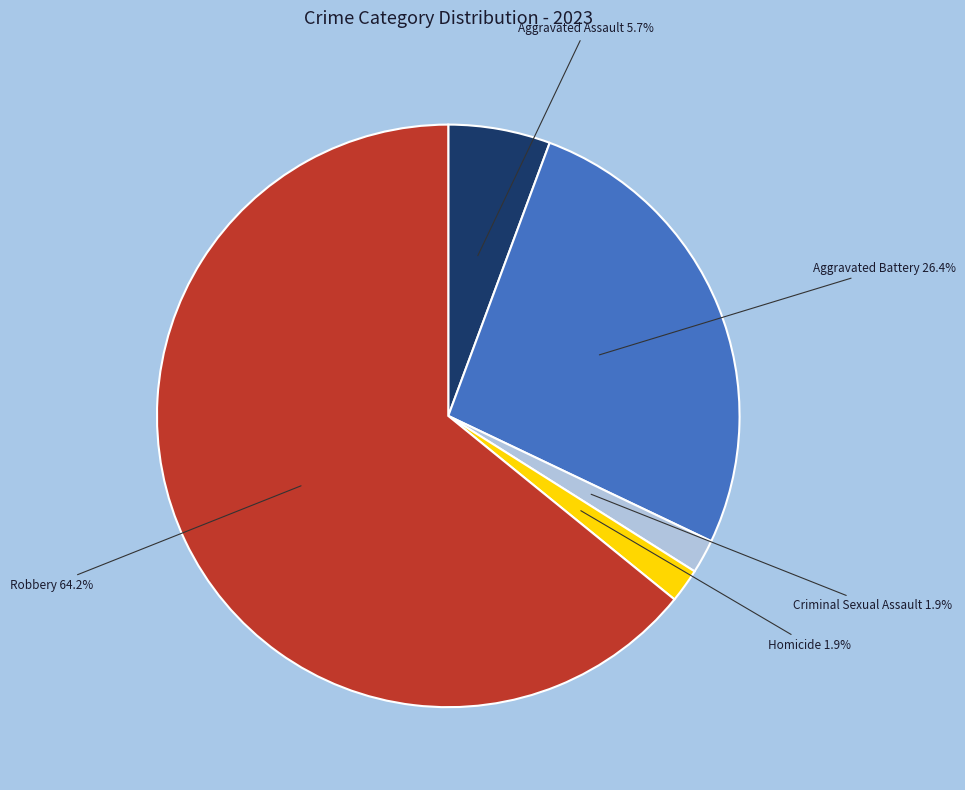

Is there any slice that represents more than half of the pie?

Yes